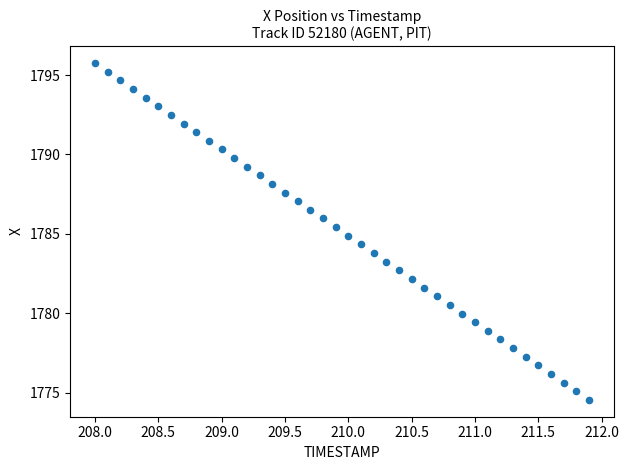

What is the range of X values (max minus min)?

3.9